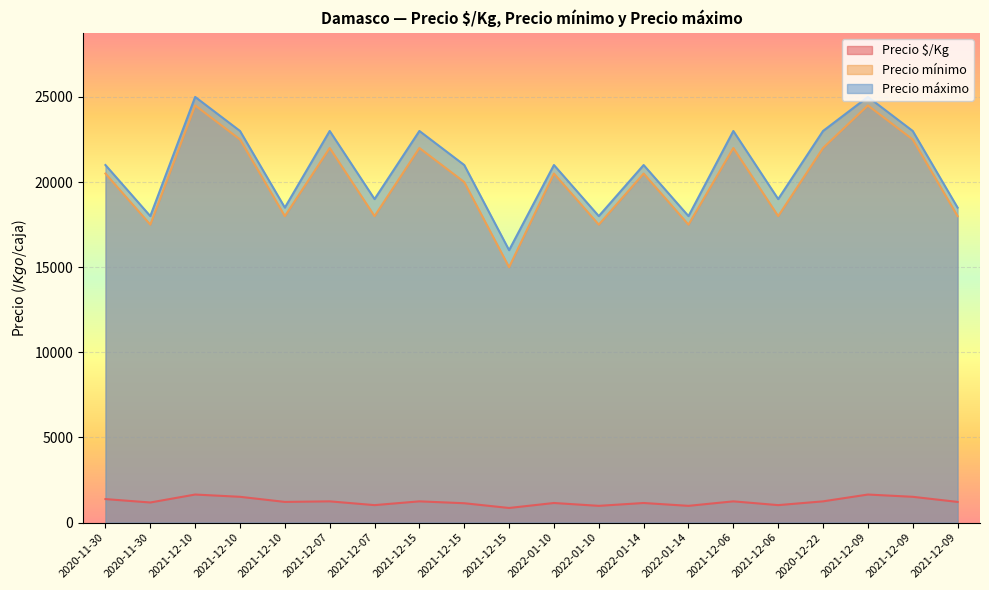

Rank the categories by Precio máximo value from lowest to highest.

2021-12-15, 2020-11-30, 2022-01-10, 2022-01-14, 2021-12-10, 2021-12-09, 2021-12-07, 2021-12-06, 2020-11-30, 2021-12-15, 2022-01-10, 2022-01-14, 2021-12-10, 2021-12-07, 2021-12-15, 2021-12-06, 2020-12-22, 2021-12-09, 2021-12-10, 2021-12-09